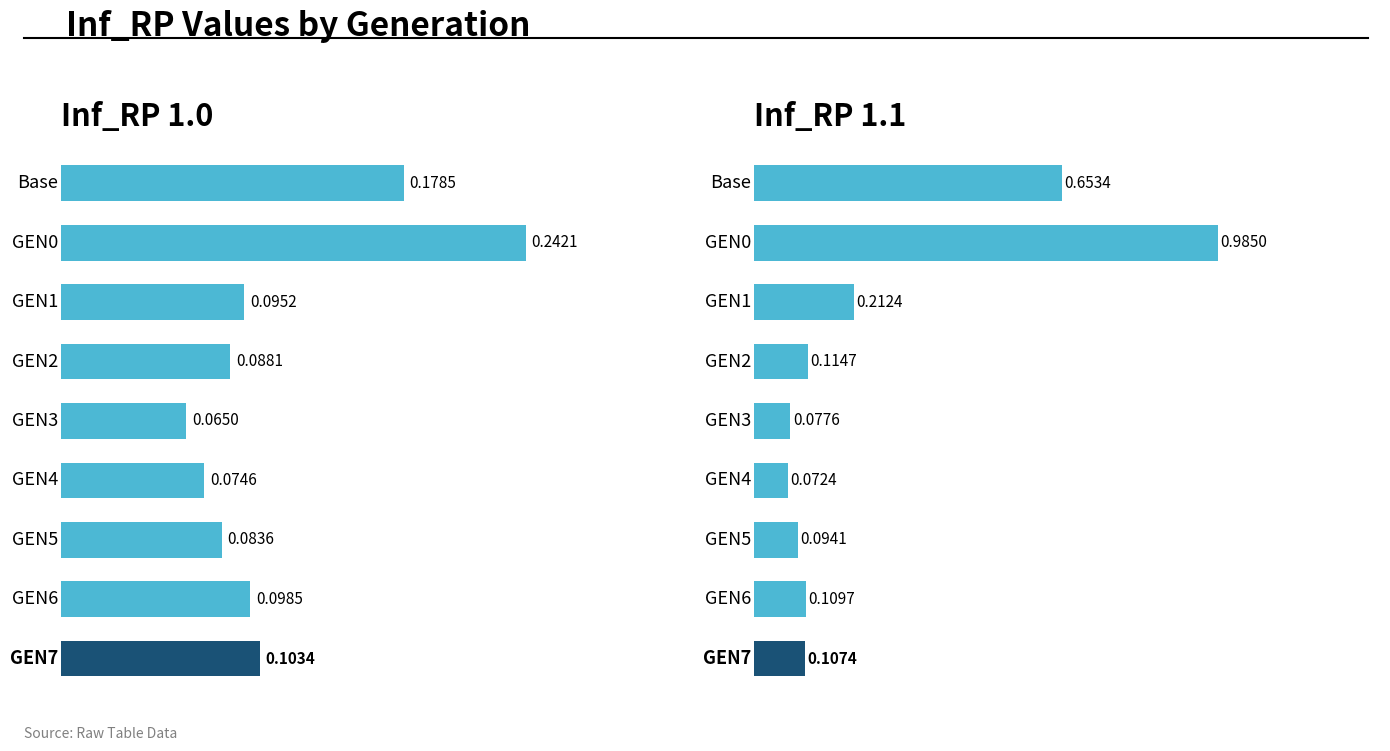

What is the value of the Inf_RP 1.1 bar at the 7th from the left?

0.1